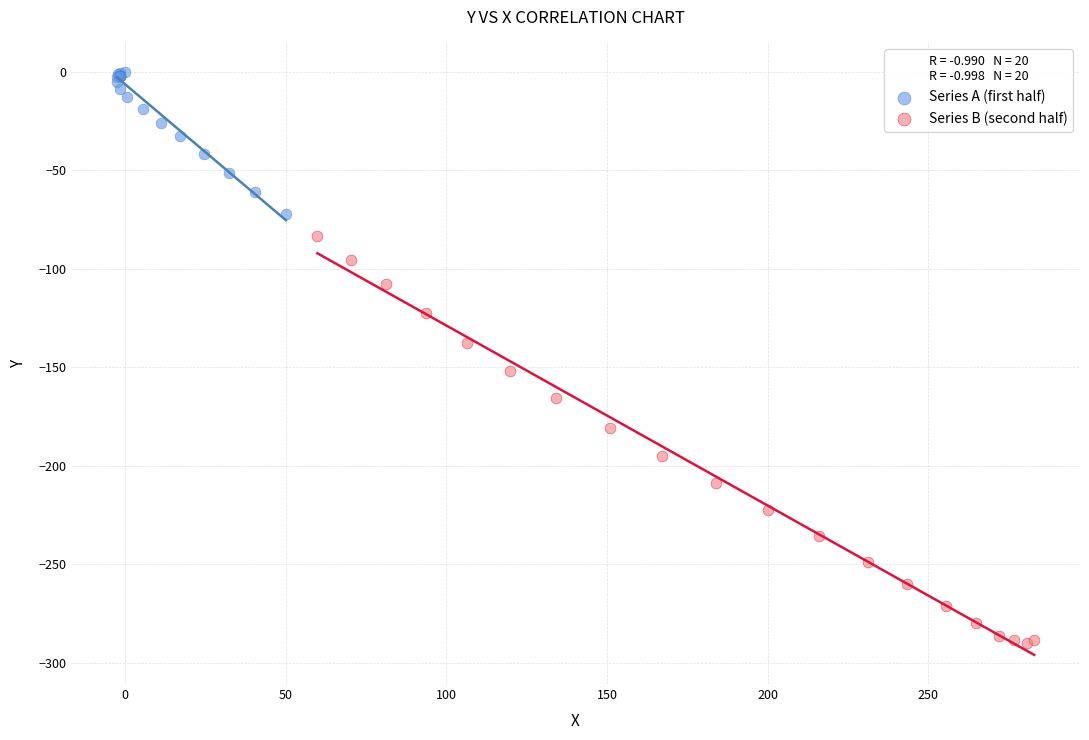

Which series reaches the maximum Y coordinate?

Series A (first half)